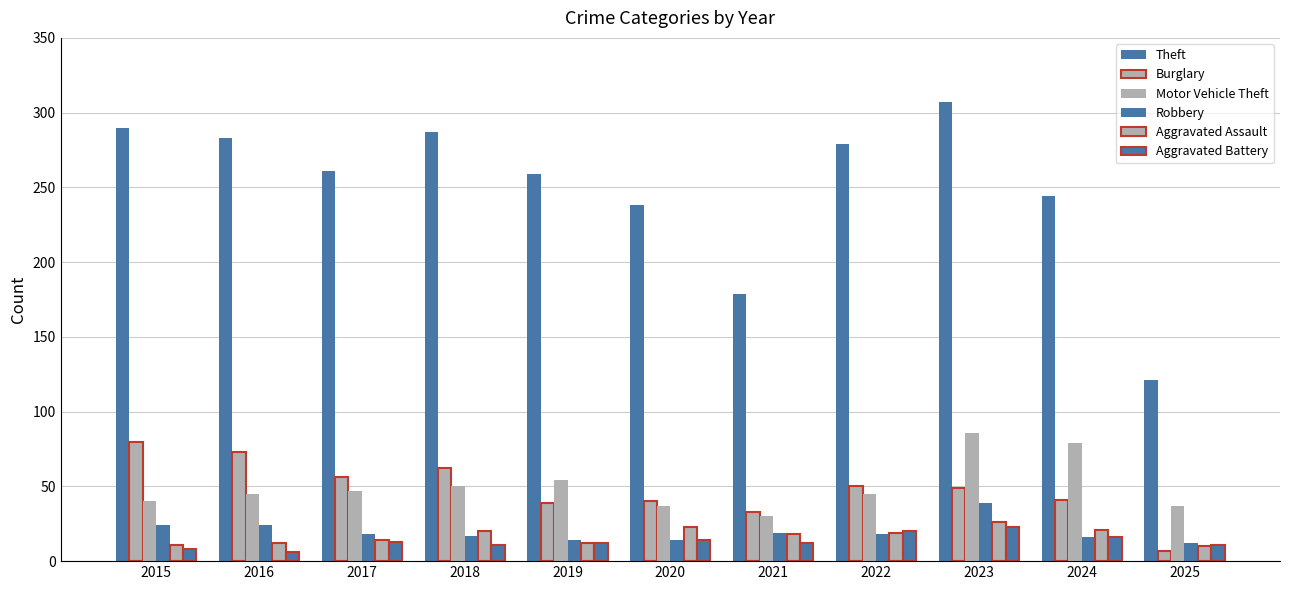

Rank the series by their maximum value, from highest to lowest.

Theft, Motor Vehicle Theft, Burglary, Robbery, Aggravated Assault, Aggravated Battery